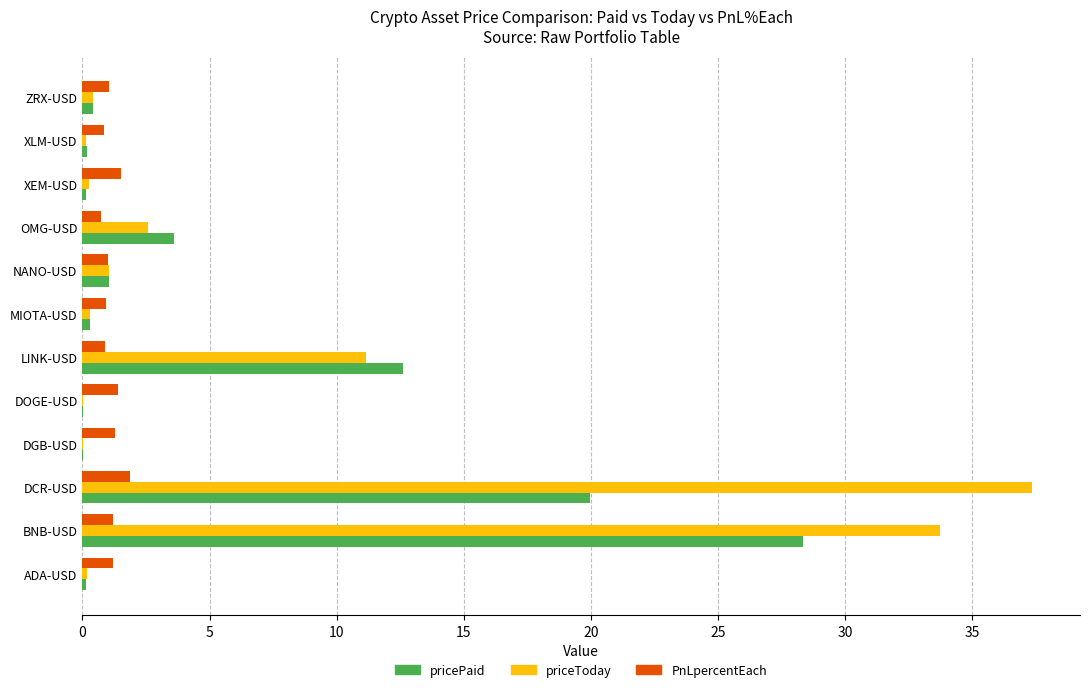

The priceToday series shows 11.4 at BNB-USD. True or false?

False